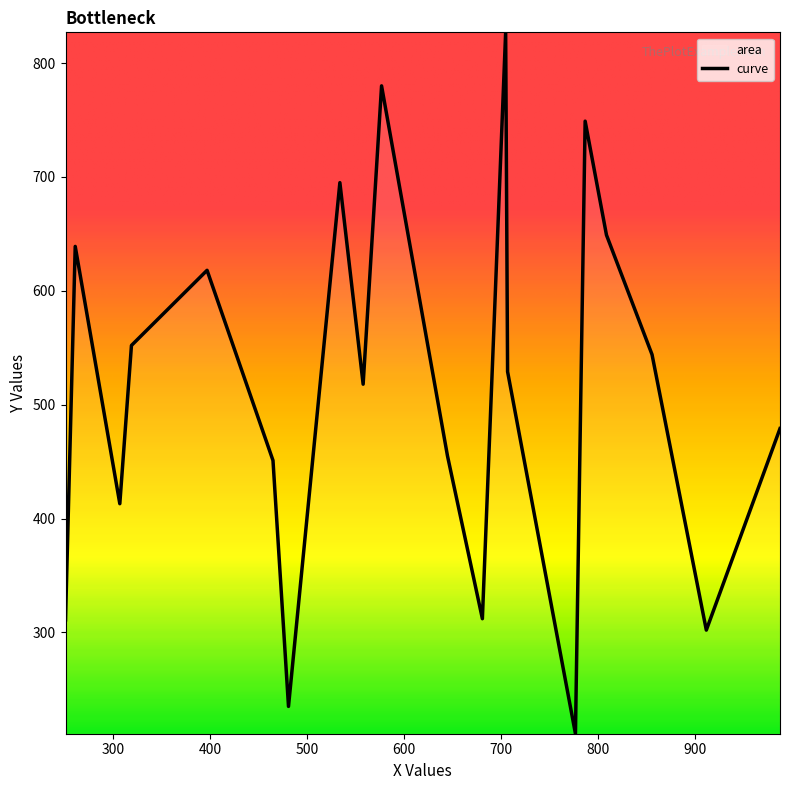

The value of y at 6 is 202. True or false?

False